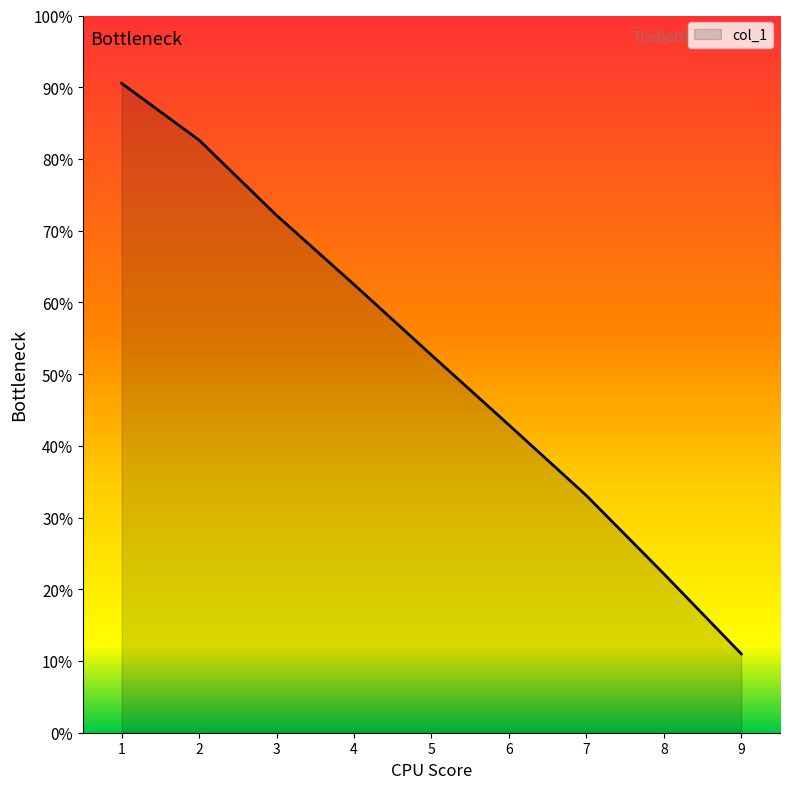

Does the chart have visible grid lines?

No